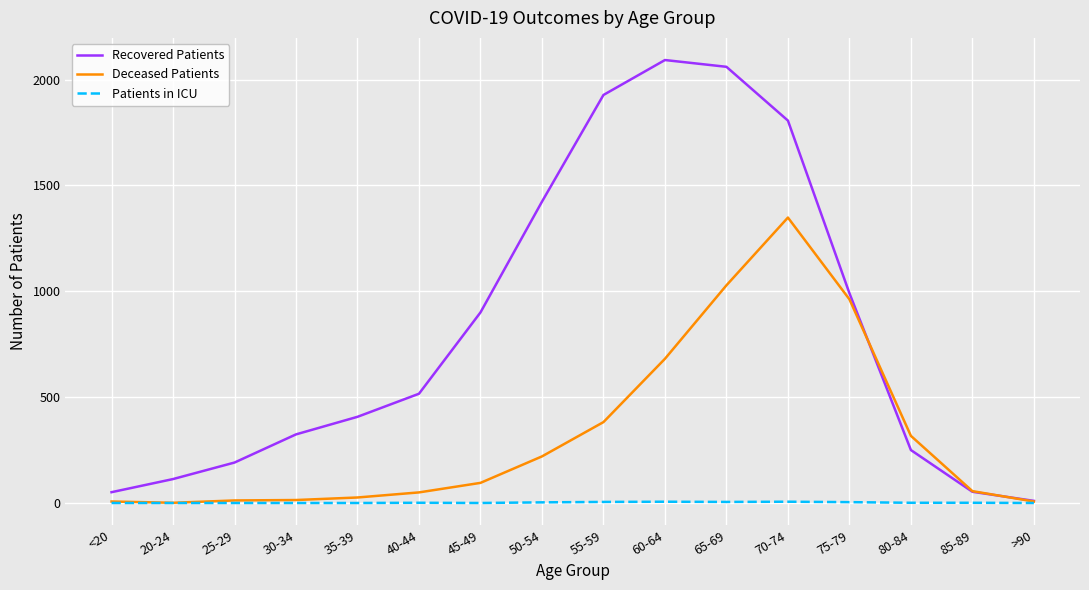

At 35-39, list the series in order from smallest to largest.

Patients in ICU, Deceased Patients, Recovered Patients